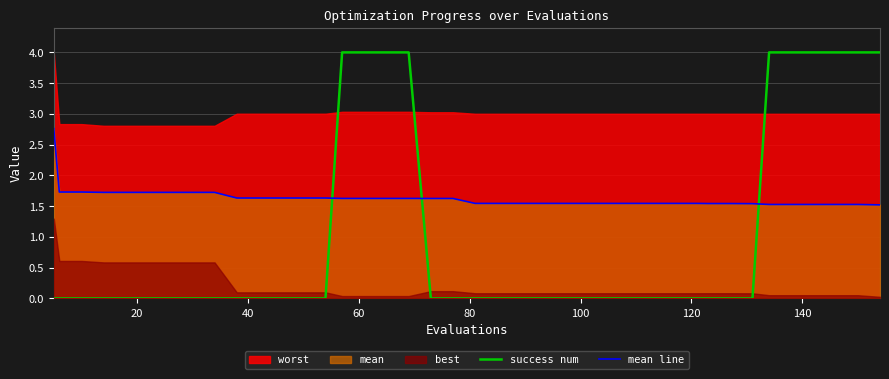

How many intersections are there between mean line and success num?

3